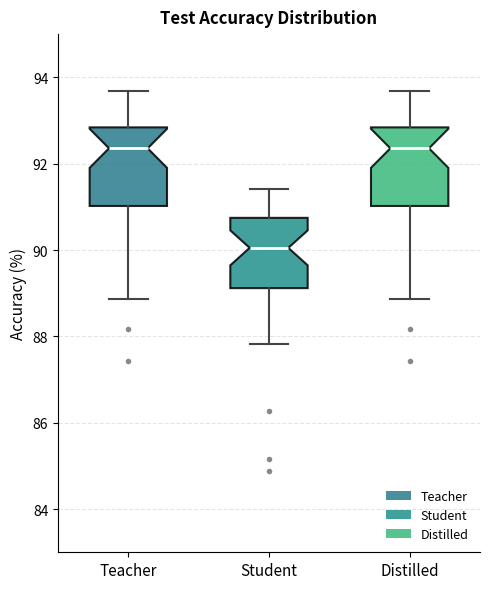

Reading left to right, transcribe this box plot: for each box, give where its median line is, the range the box spans, and where its two whiskers end, as read against the y-axis. The values are not printed on the chart, so give them approximately, as read against the axis.

Teacher: median 92.4, box 91.0 to 92.8, whiskers 88.8 to 93.6
Student: median 90.0, box 89.2 to 90.8, whiskers 87.8 to 91.4
Distilled: median 92.4, box 91.0 to 92.8, whiskers 88.8 to 93.6